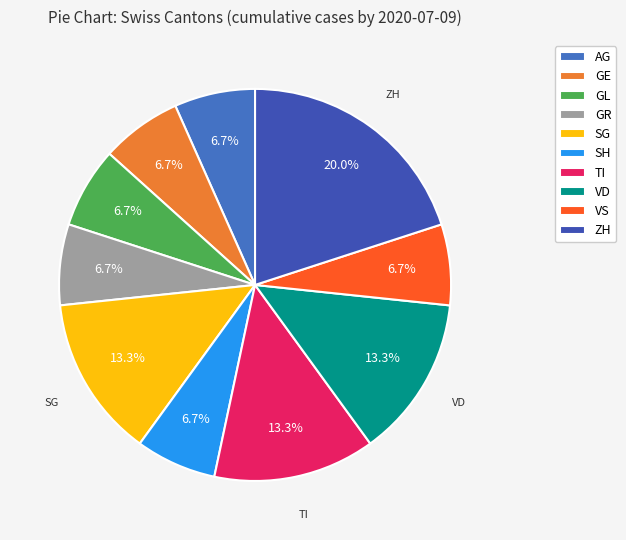

To the nearest percent, what percentage of the pie is TI?

13%